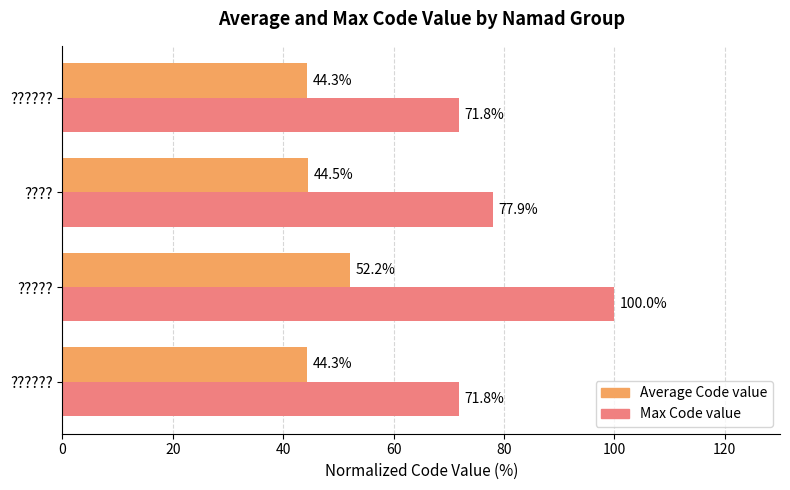

What is the maximum value for Average Code value?

52.2